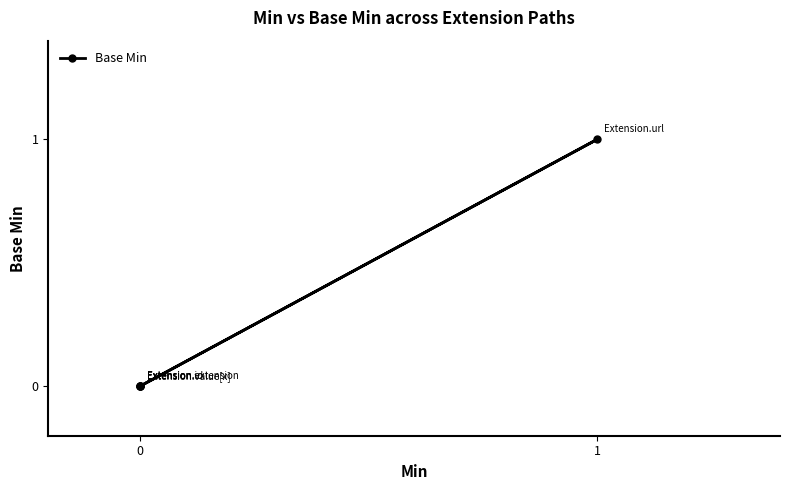

True or false: the data shows 0 at 0.

True